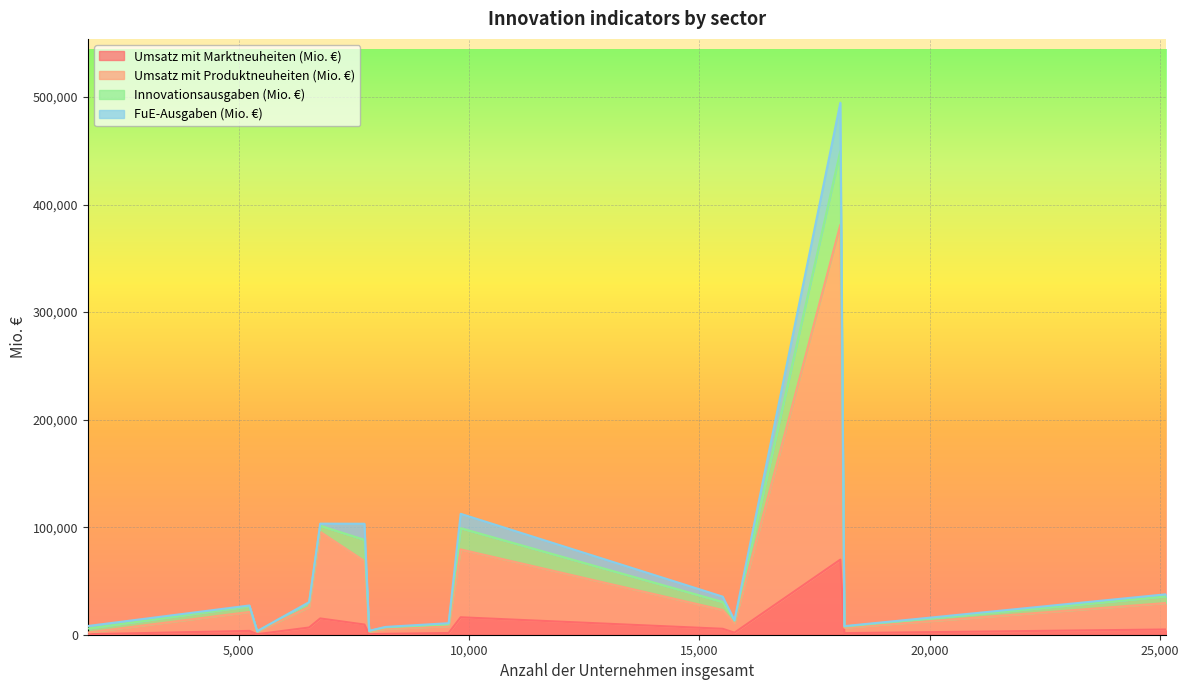

What is the average value of the Innovationsausgaben (Mio. €) series?

9871